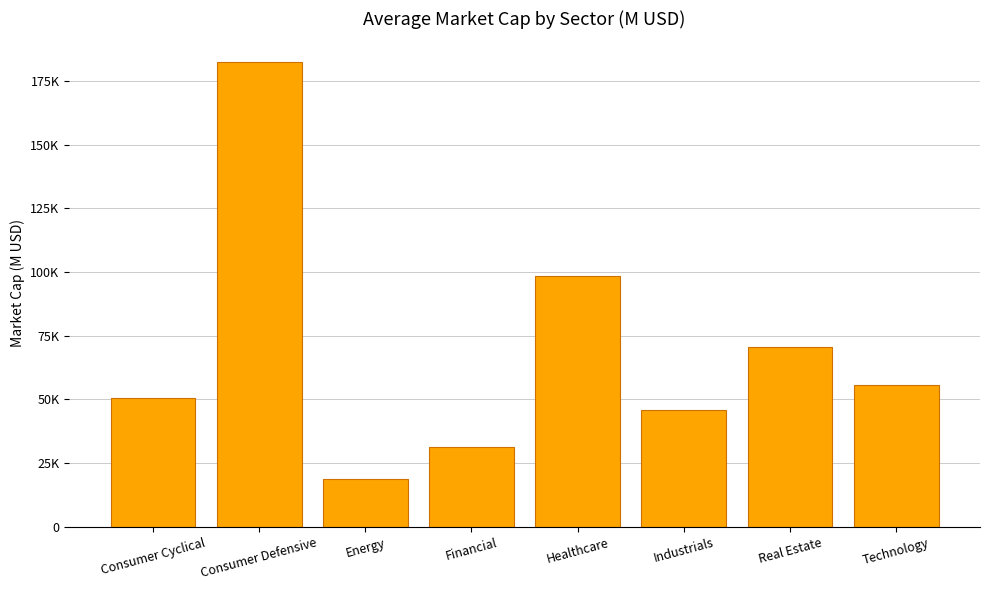

Reading left to right, list all the values displayed in this chart.

50743.9	182491.4	18594.4	31310.0	98423.1	45713.1	70498.0	55473.7